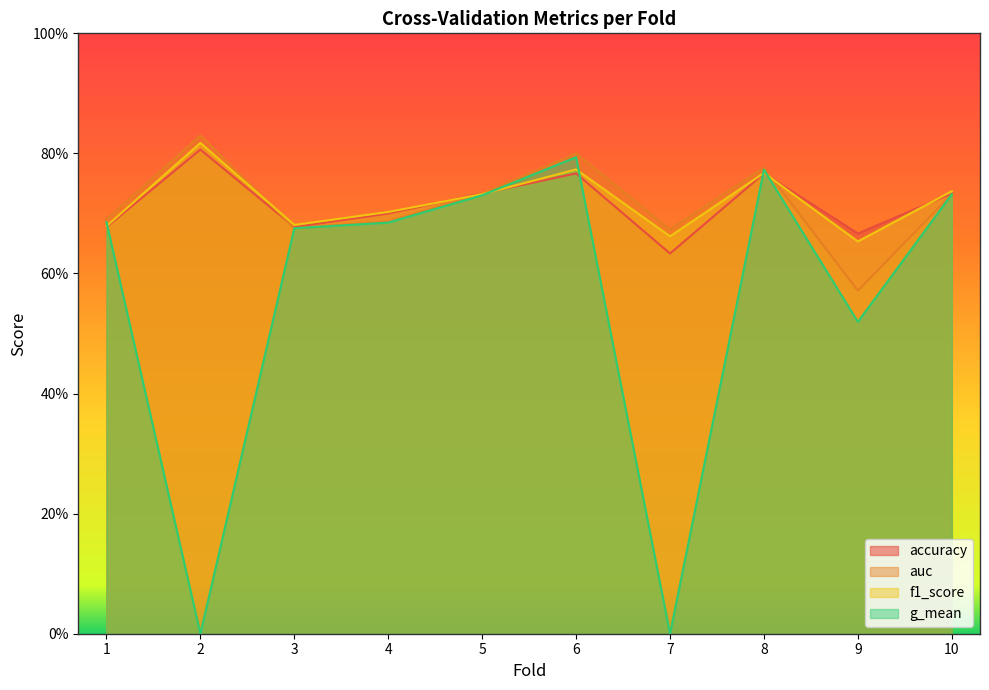

What is the total value across all series at 6?

3.1